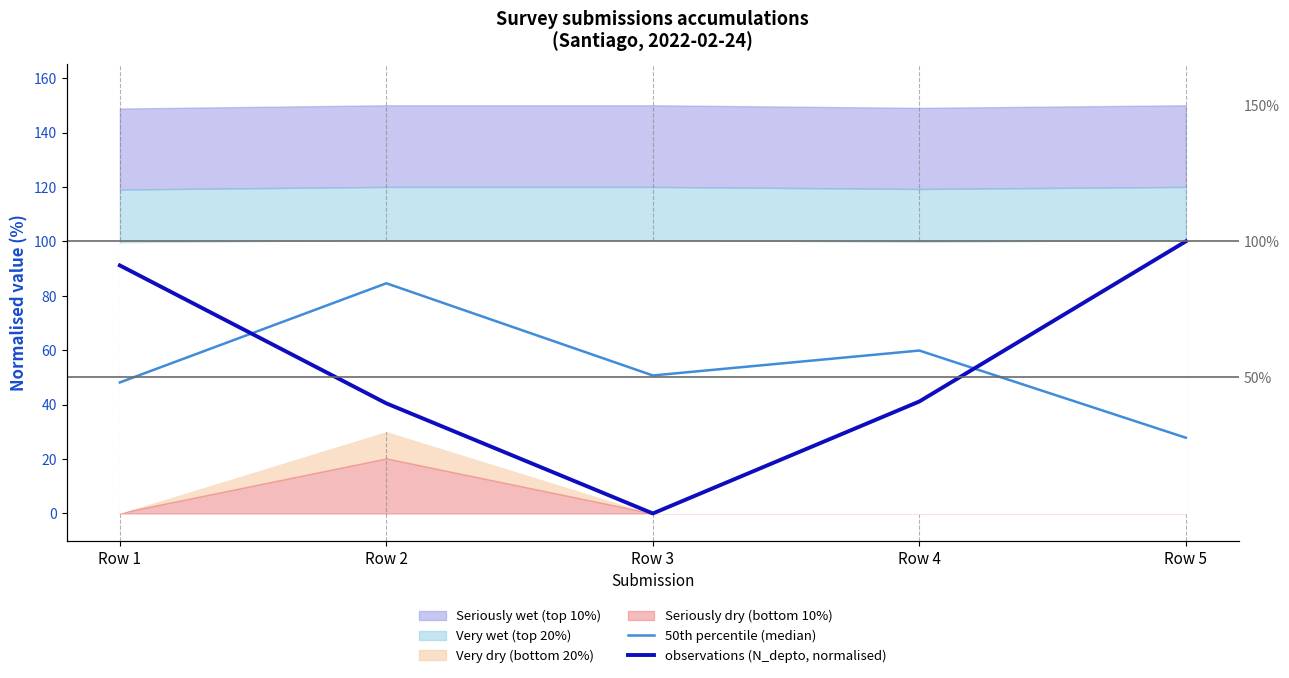

The value of 50th percentile (median) at Row 4 is 59.9. True or false?

True